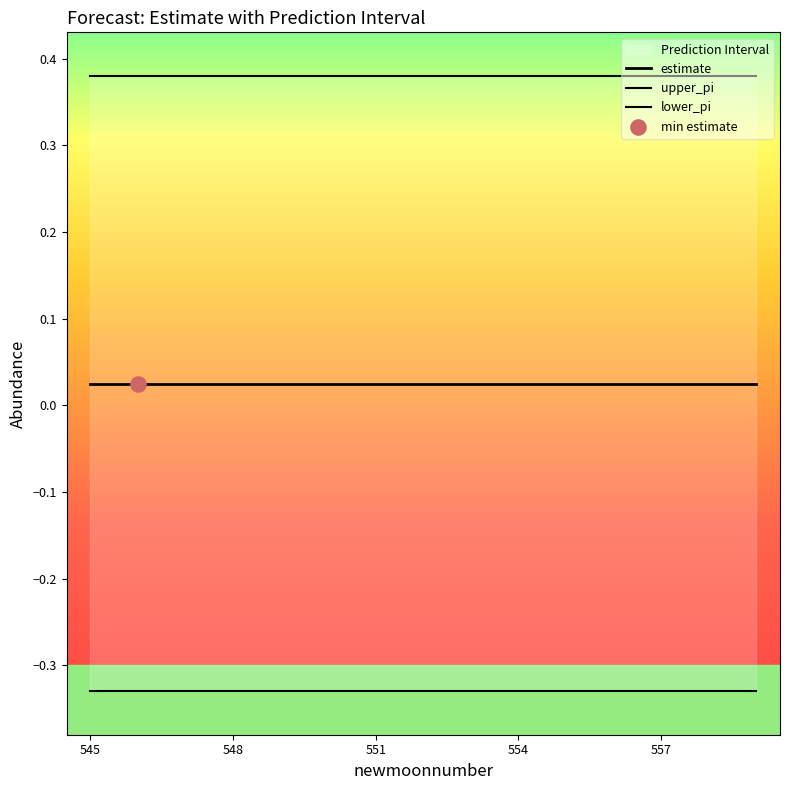

What are all the series names shown in the legend?

estimate, upper_pi, lower_pi